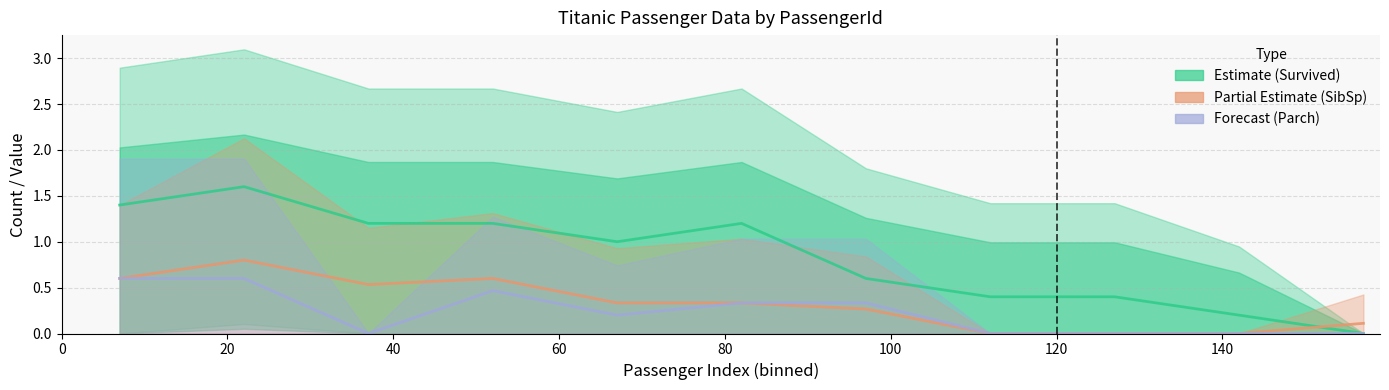

Reading left to right, what are all the values shown in this chart?

Survived (scaled): 1.4	1.6	1.2	1.2	1.0	1.2	0.6	0.4	0.4	0.2	0.0
SibSp: 0.6	0.8	0.5	0.6	0.3	0.3	0.3	0.0	0.0	0.0	0.1
Parch: 0.6	0.6	0.0	0.5	0.2	0.3	0.3	0.0	0.0	0.0	0.0